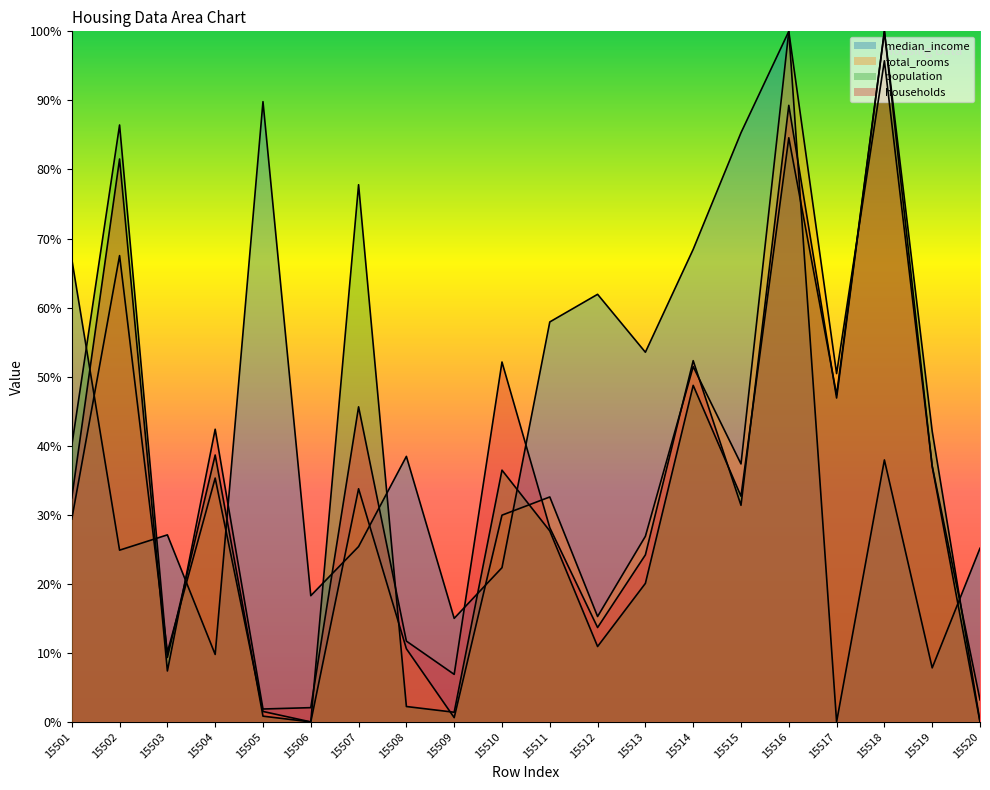

What value does the total_rooms series have at 15513?

0.3